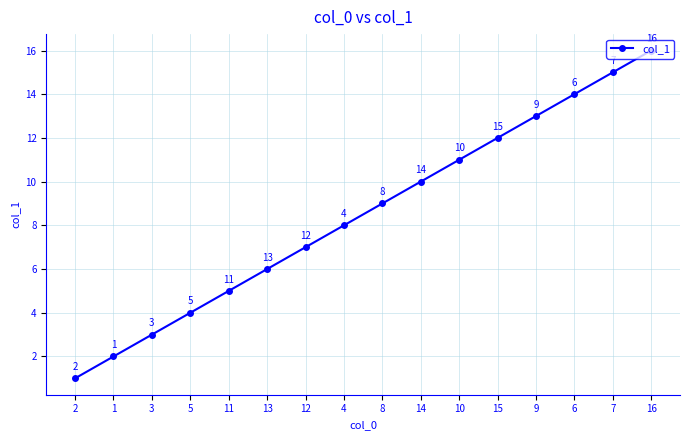

At which category does the chart reach its peak across all series?

16